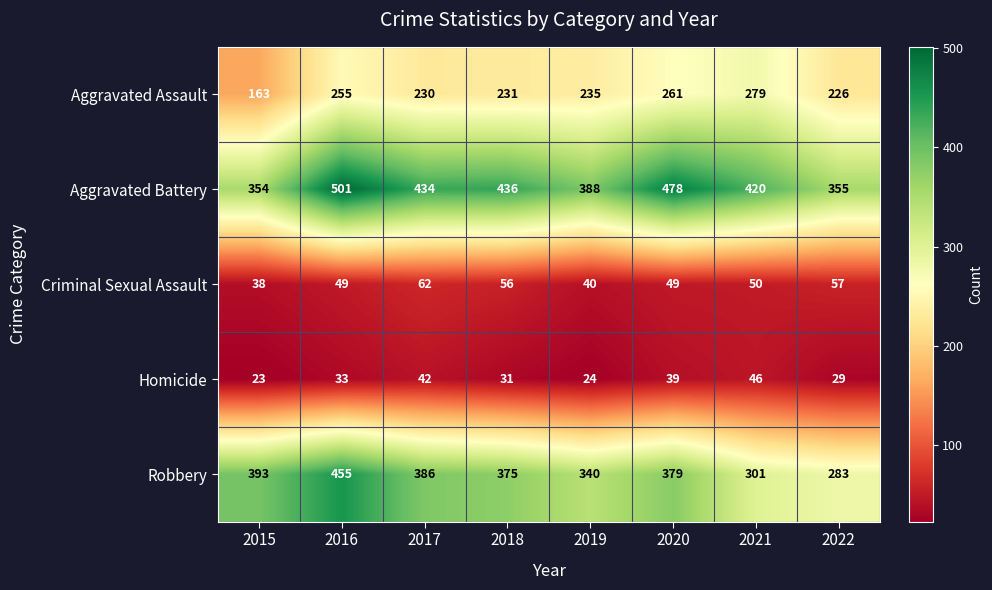

What is the difference between the maximum and minimum values in the Aggravated Assault series?

116